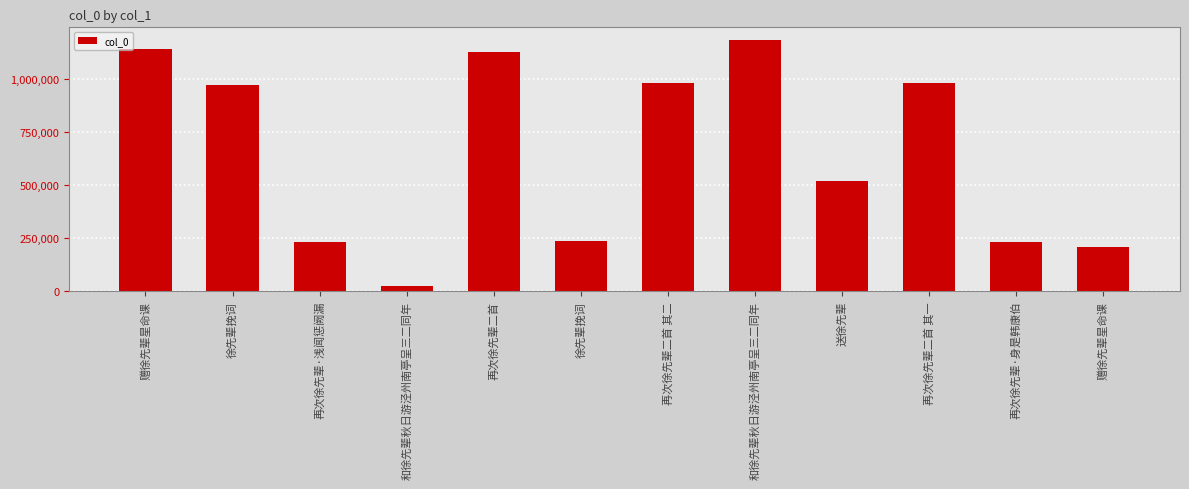

Which has a higher value, 和徐先辈秋日游泾州南亭呈三二同年 or 和徐先辈秋日游泾州南亭呈三二同年?

和徐先辈秋日游泾州南亭呈三二同年